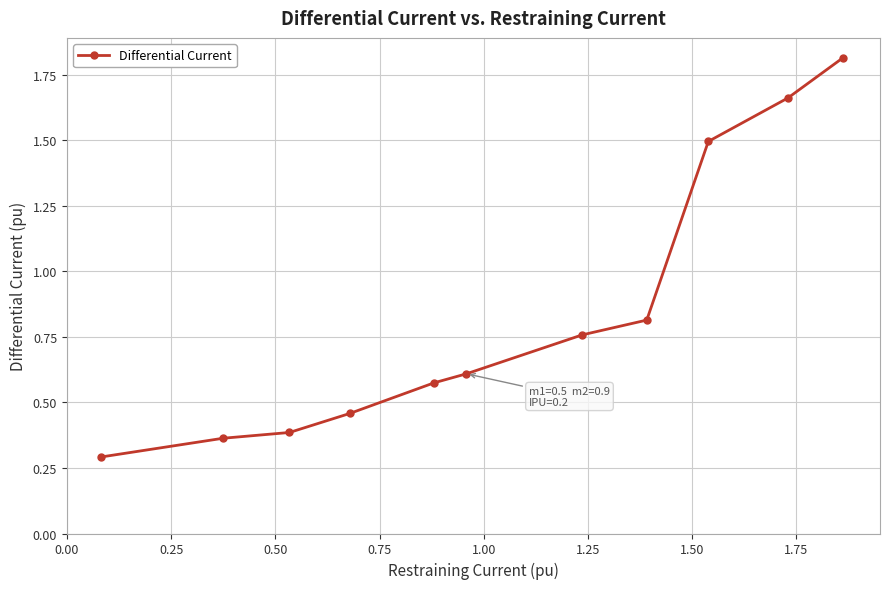

True or false: there are more than 2 points higher than both neighbors.

False